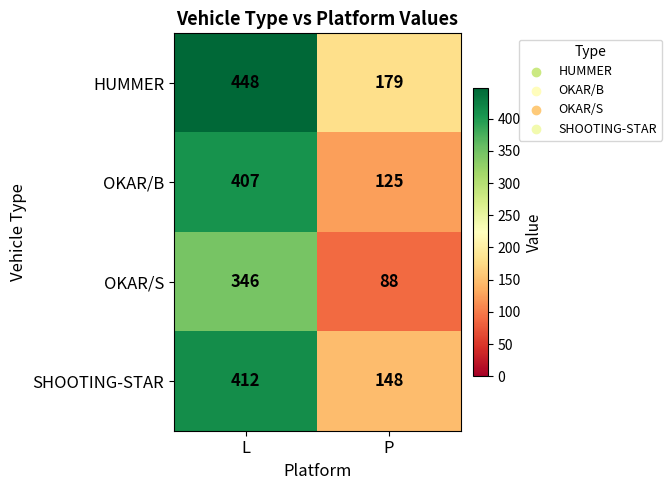

At which label is HUMMER closest to 313?

P